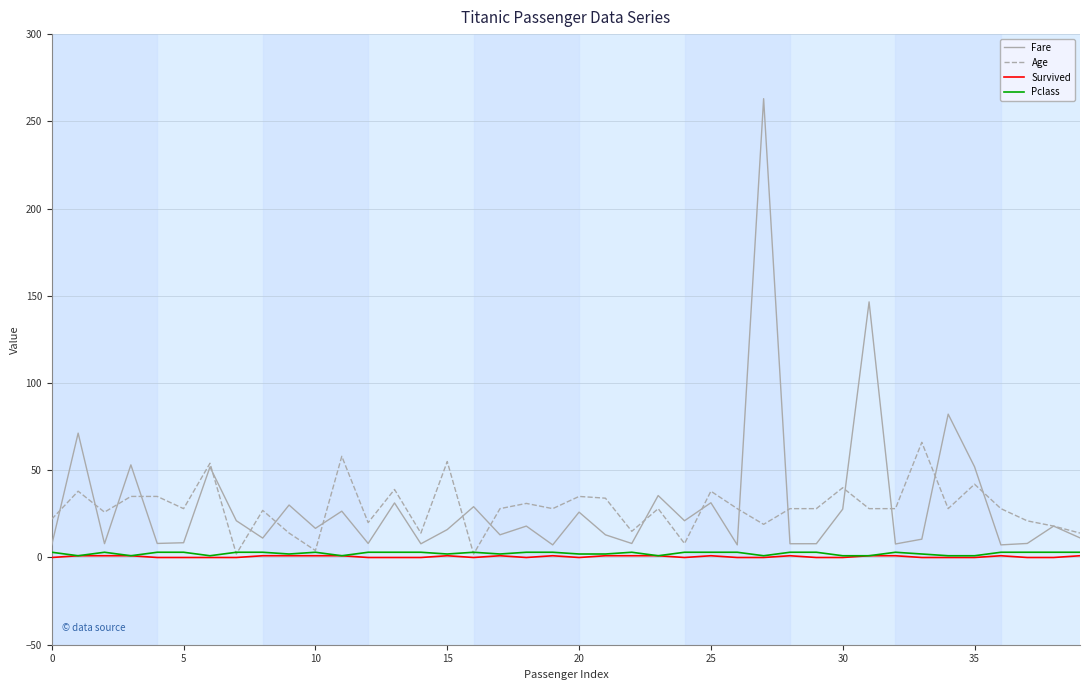

What is the average value of the Survived series?

0.5